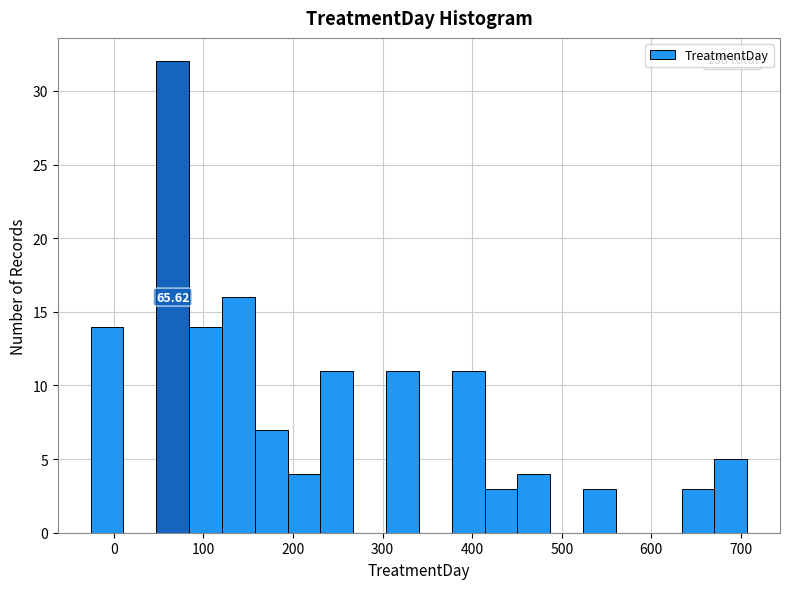

Around what value on the x-axis is the tallest bar? Give the approximate position of its centre, as read against the axis.

70